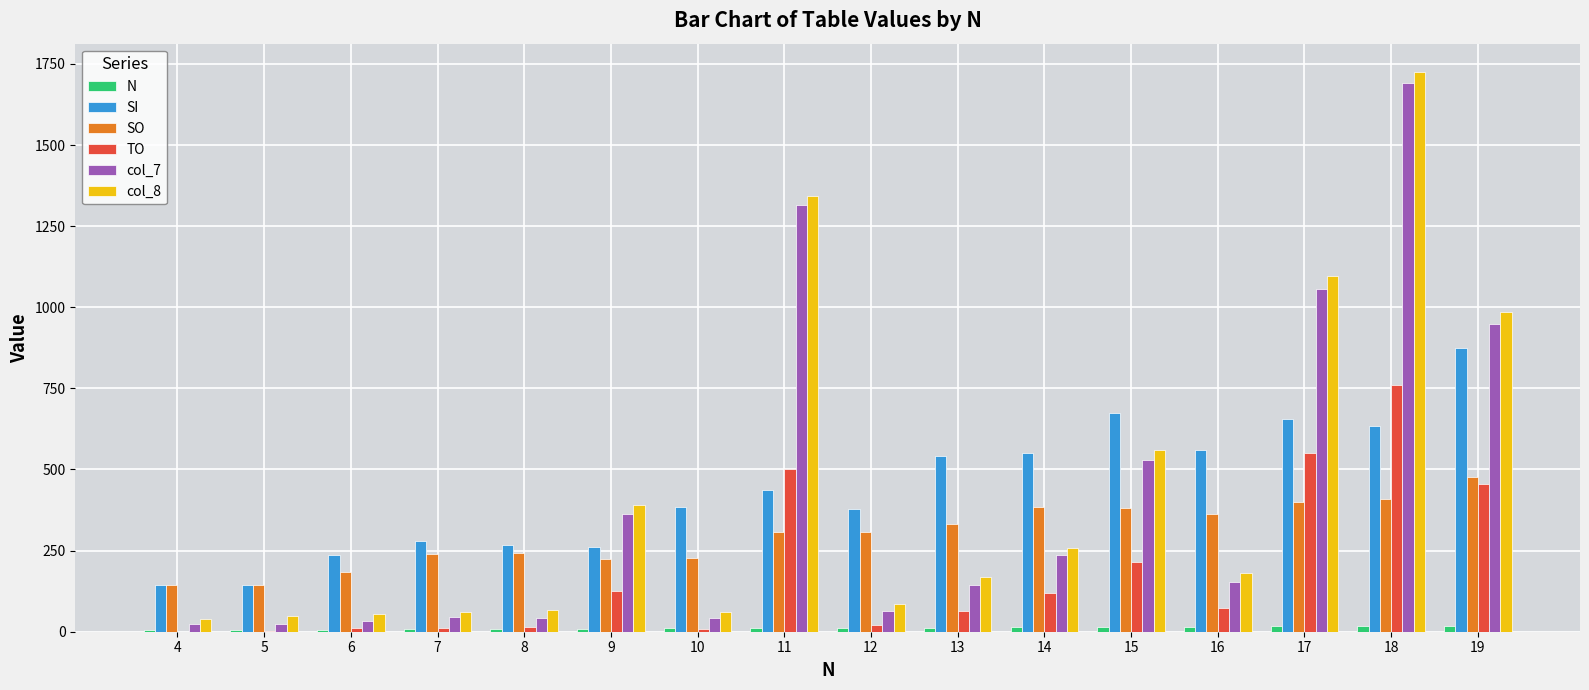

What is the sum of all SI values?

7022